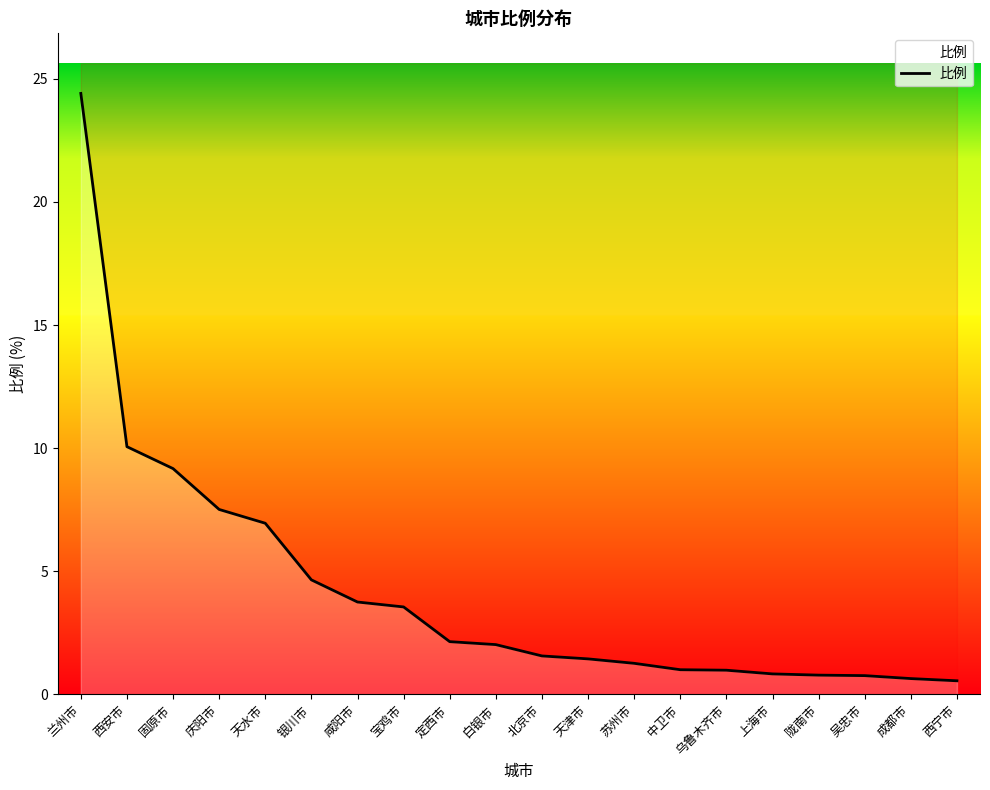

What is the ratio of the value at 定西市 to the value at 天水市?

0.3